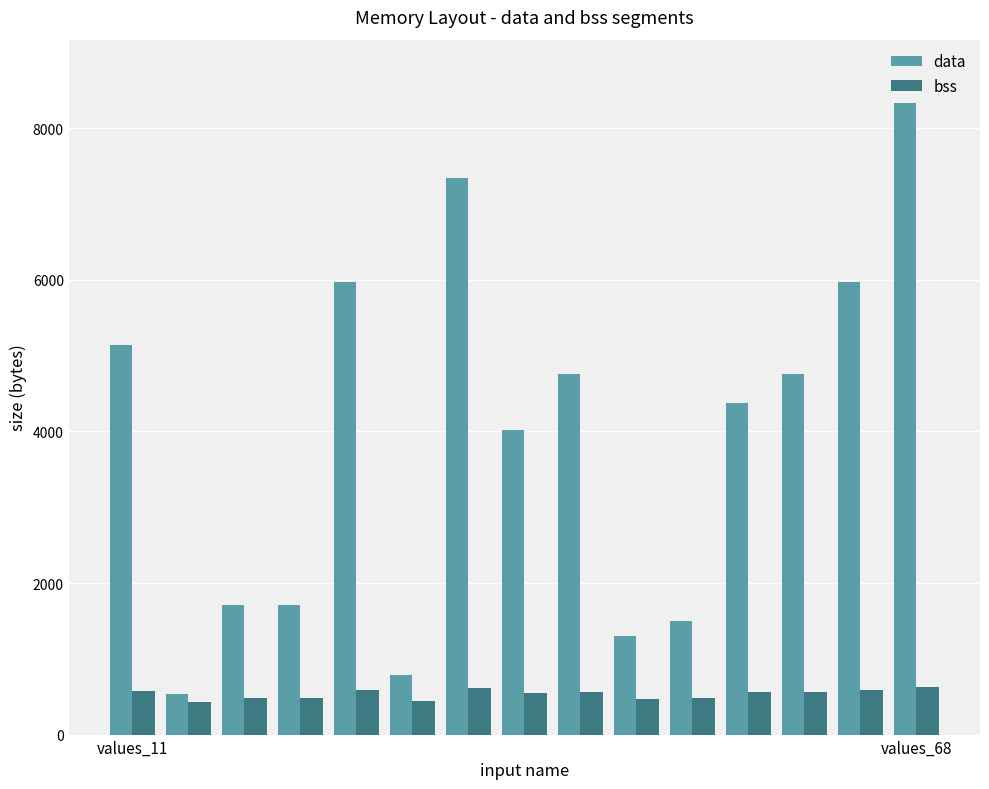

List the series in order of their peak value, lowest first.

bss, data